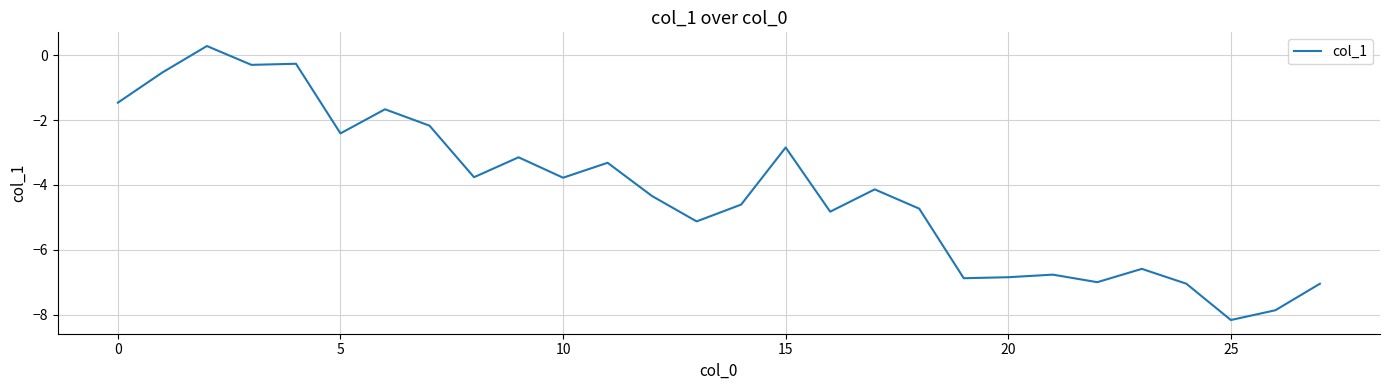

What is the greatest value displayed?

0.3